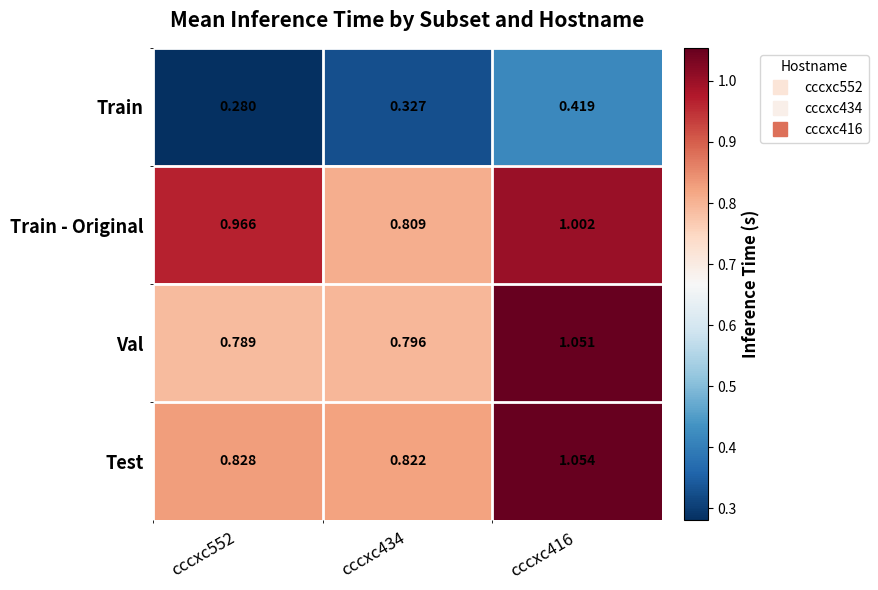

Which series has the largest range (max minus min)?

Val